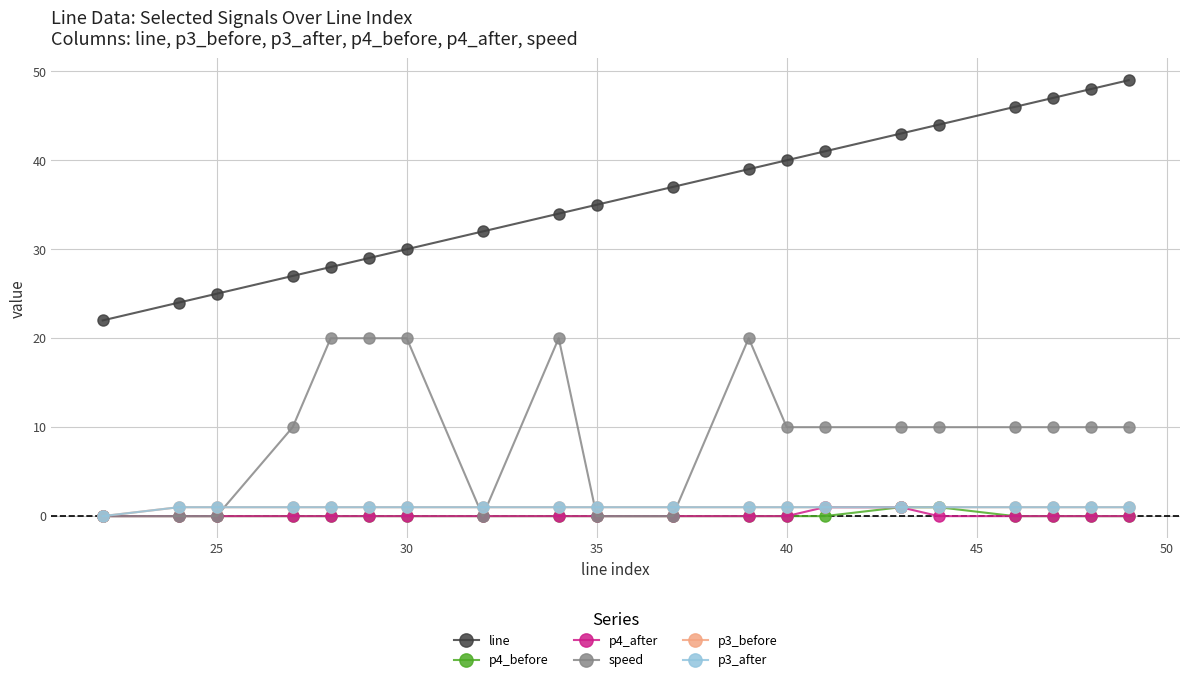

Is this an area chart (filled region under the line)?

No